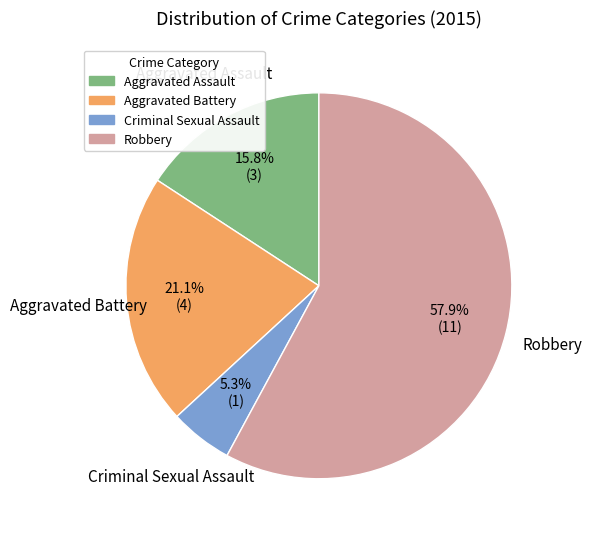

What is the smallest slice in the pie chart?

Criminal Sexual Assault